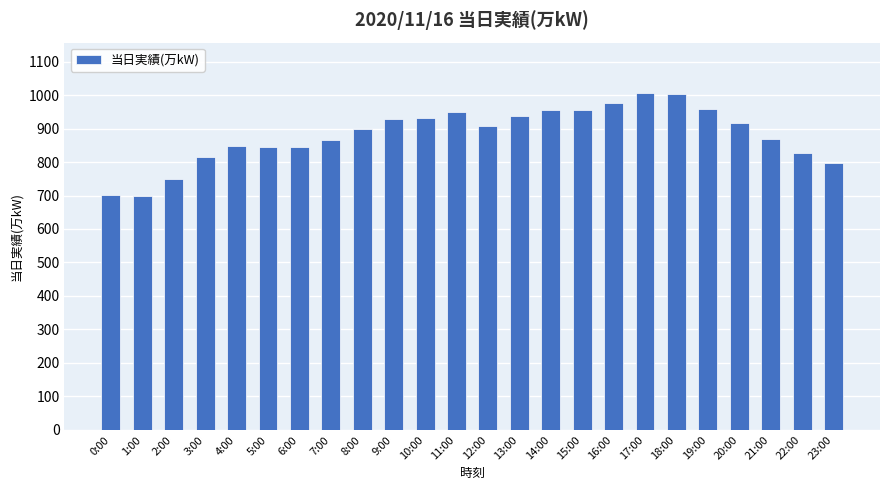

Where is the data nearest to the value 852?

4:00